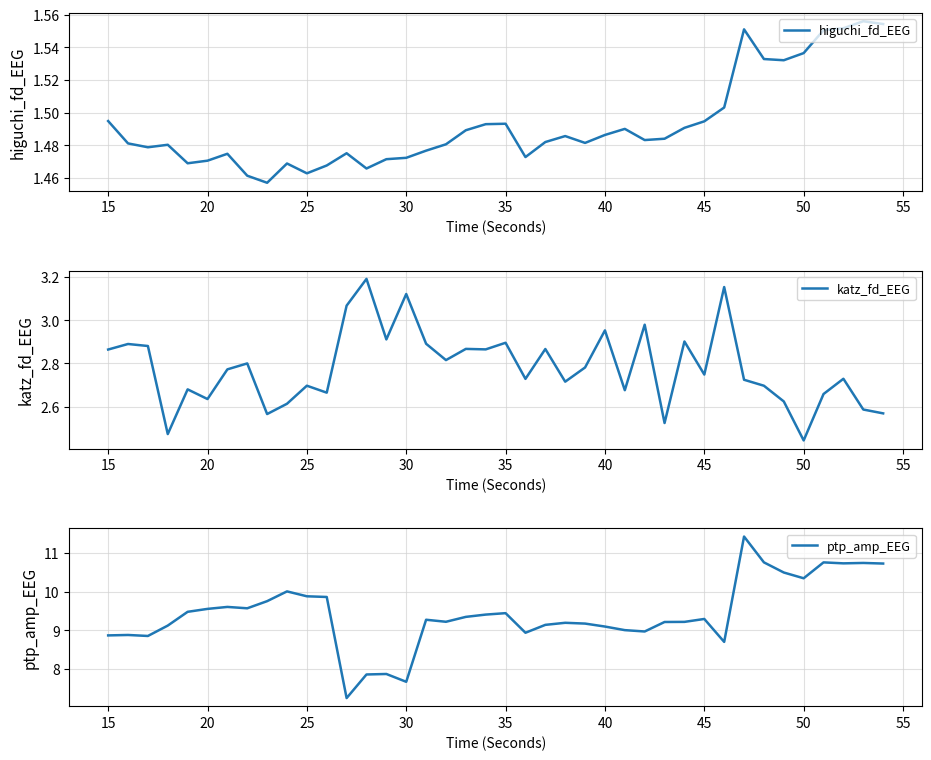

What is the minimum value for ptp_amp_EEG?

7.2